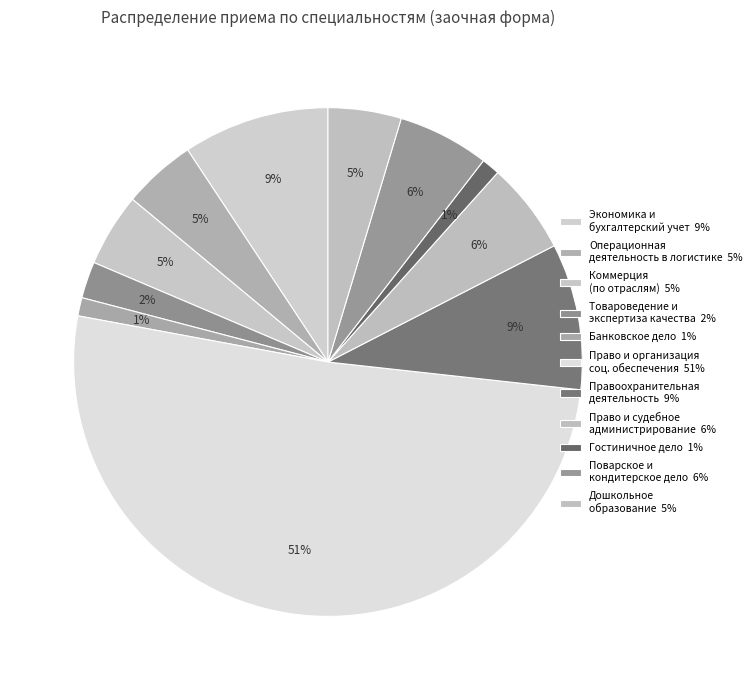

How many slices are in this pie chart?

11